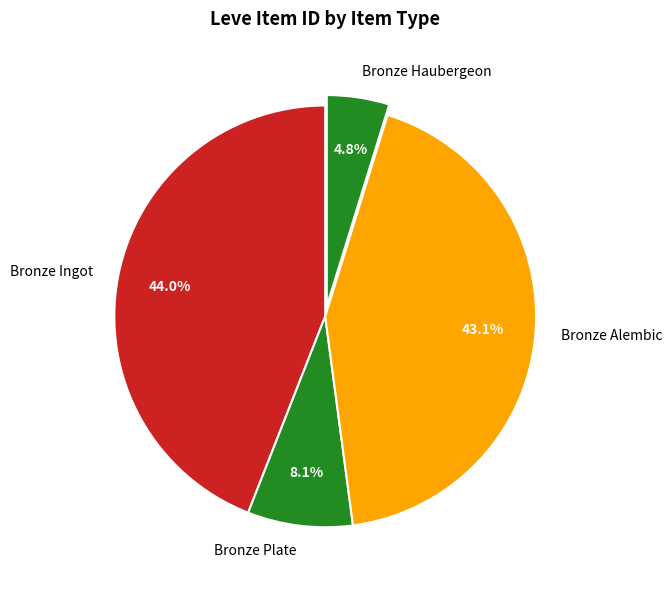

Is there a majority slice in this chart?

No